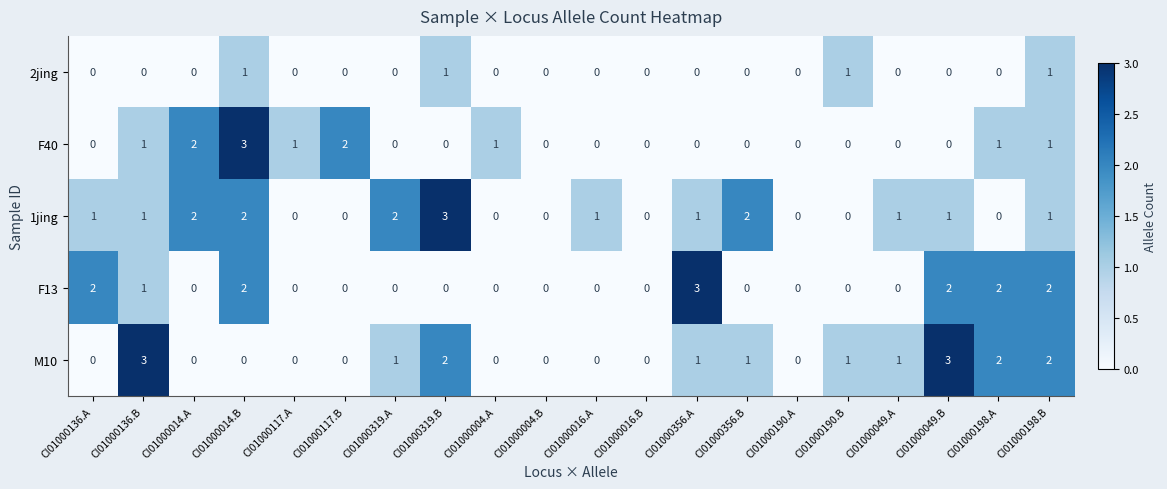

What is the sum of all 1jing values?

18